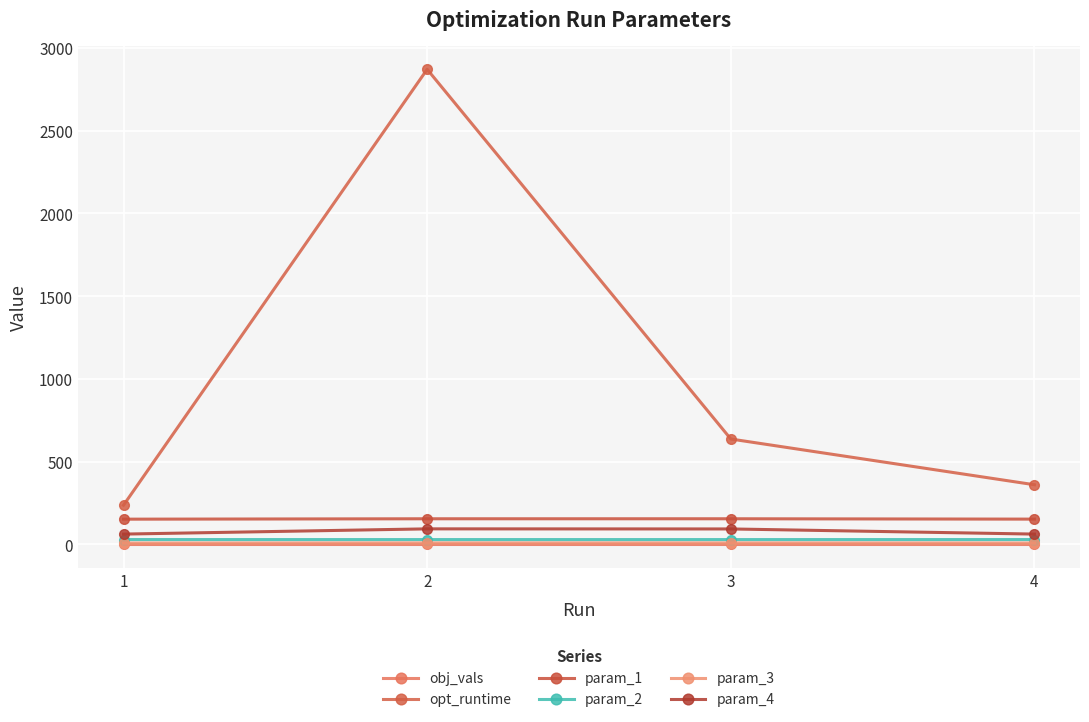

Is it true that param_4 equals 93.3 at 3?

True